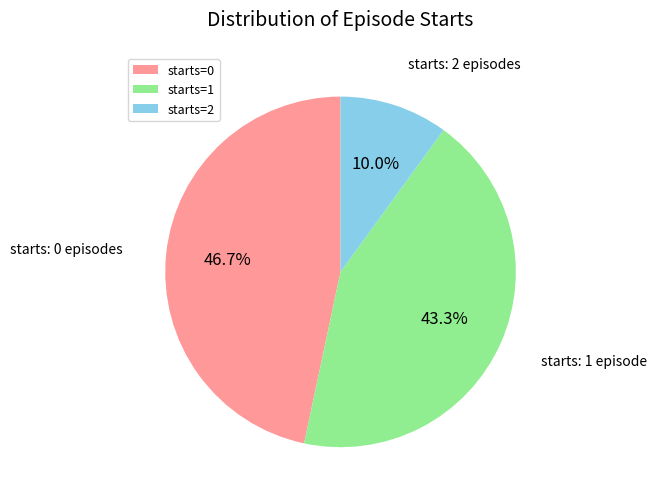

Which slice is the smallest?

starts=2